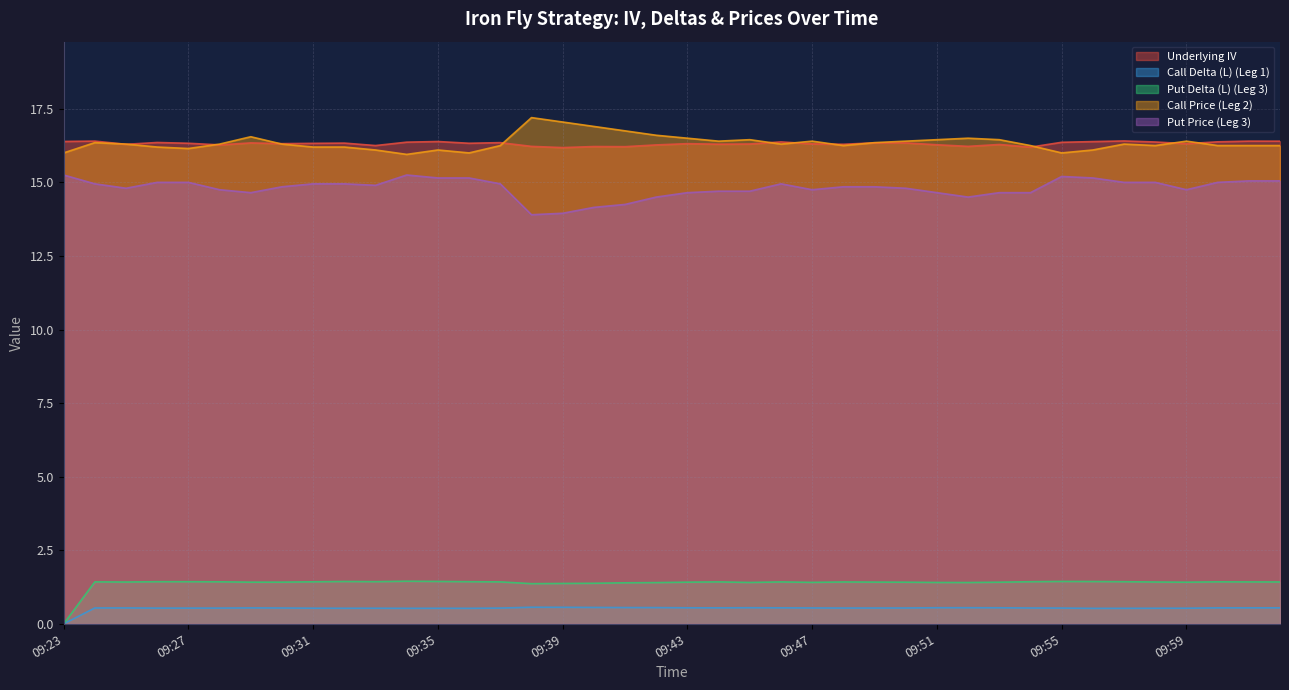

How many lines are shown in the chart?

5